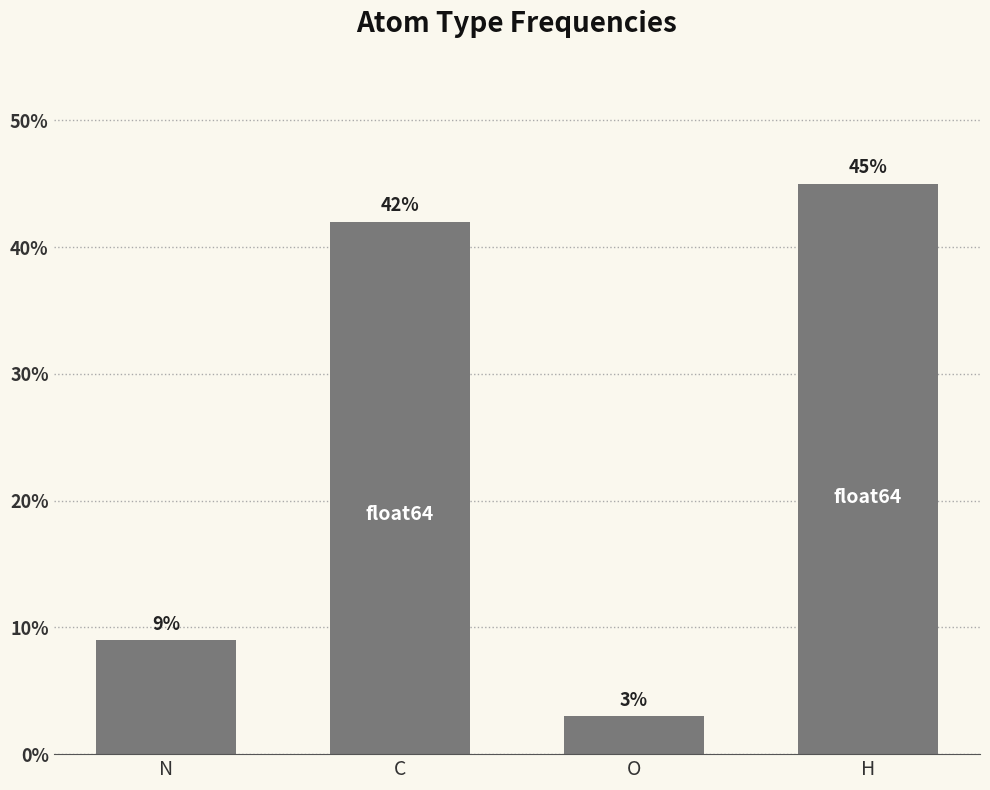

Reading left to right, list all the values displayed in this chart.

N=9	C=42	O=3	H=45